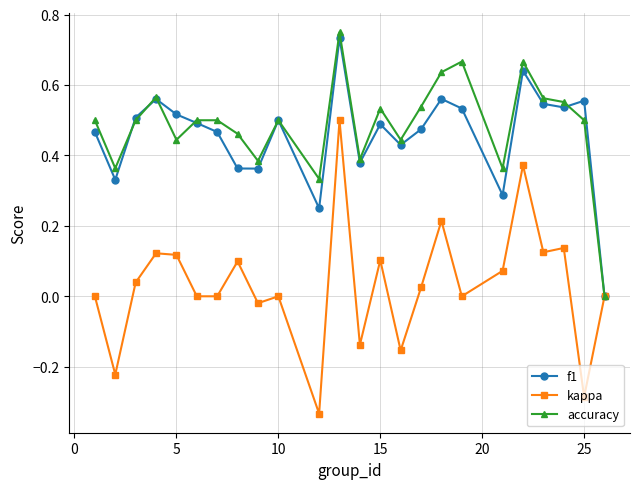

Which series has the largest range (max minus min)?

kappa